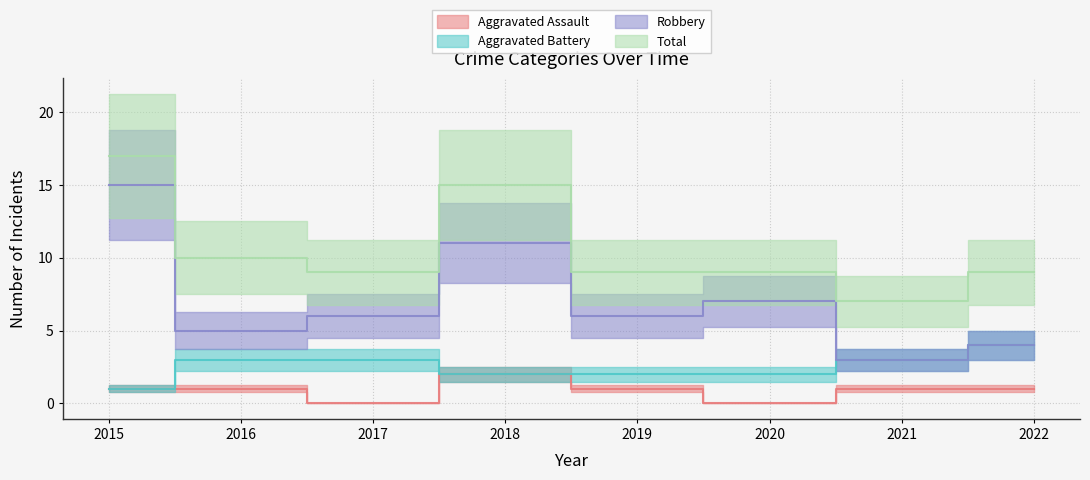

Which series has the widest spread of values?

Robbery